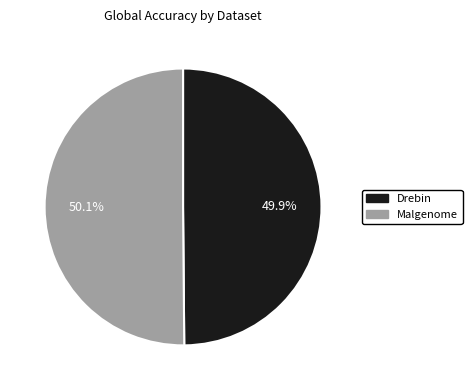

Is there any slice that represents more than half of the pie?

Yes